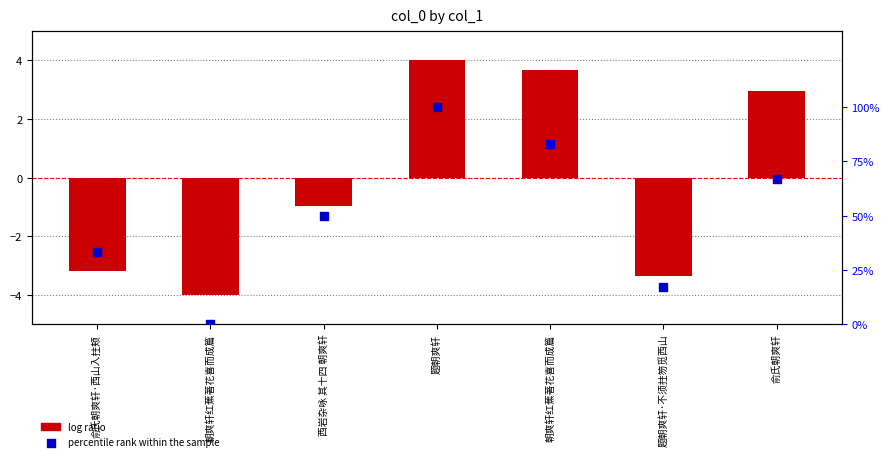

What are all the series names shown in the legend?

log ratio, percentile rank within the sample